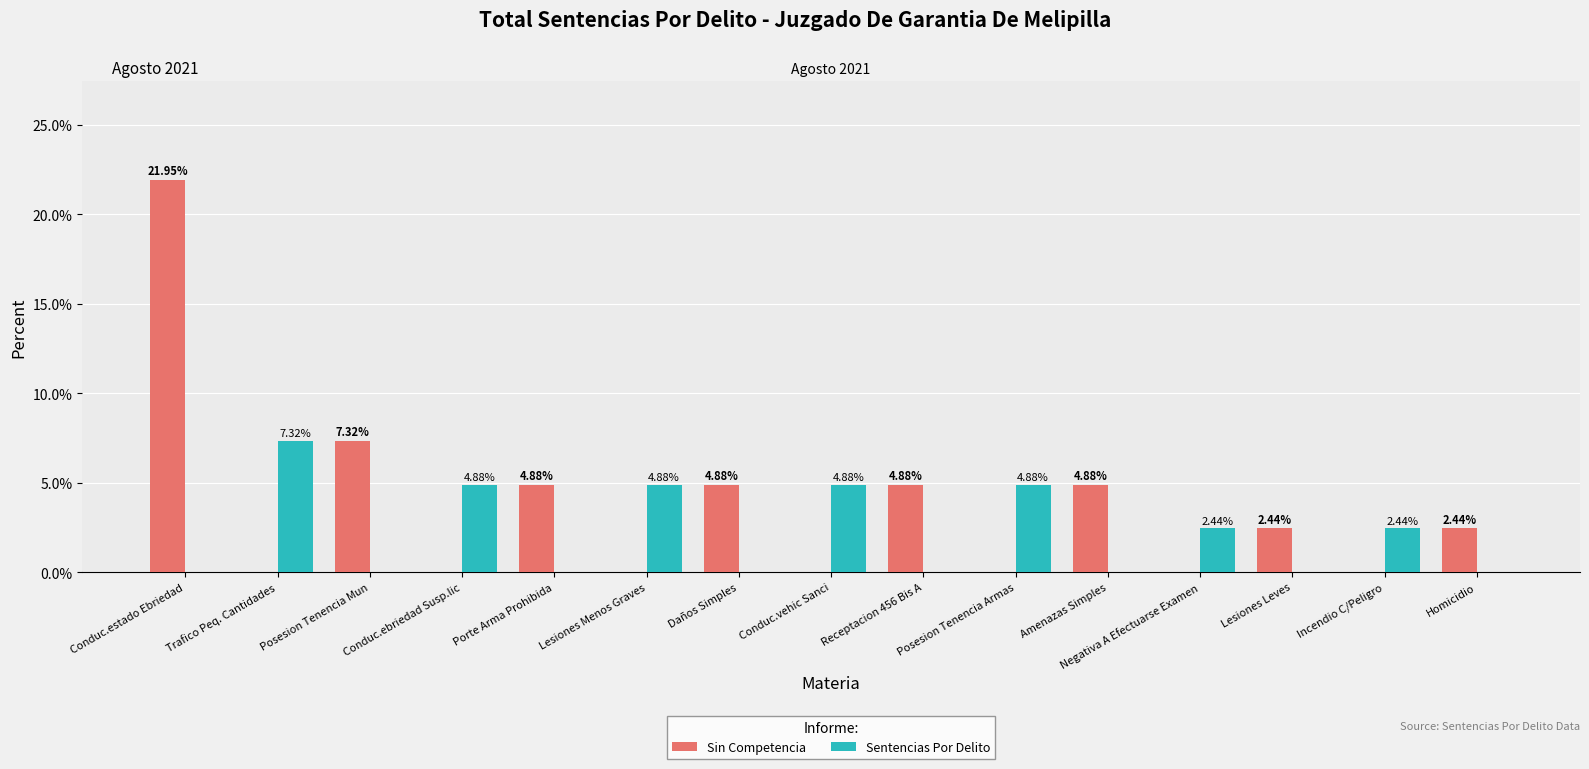

Which series changed the most between Trafico Peq. Cantidades and Conduc.ebriedad Susp.lic?

Sentencias Por Delito